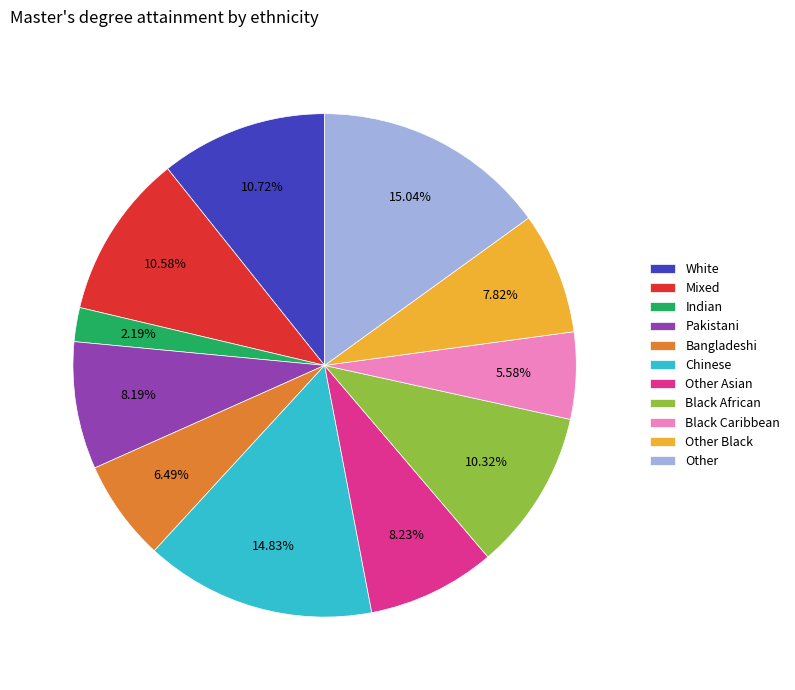

To the nearest percent, what is the average slice percentage?

9%